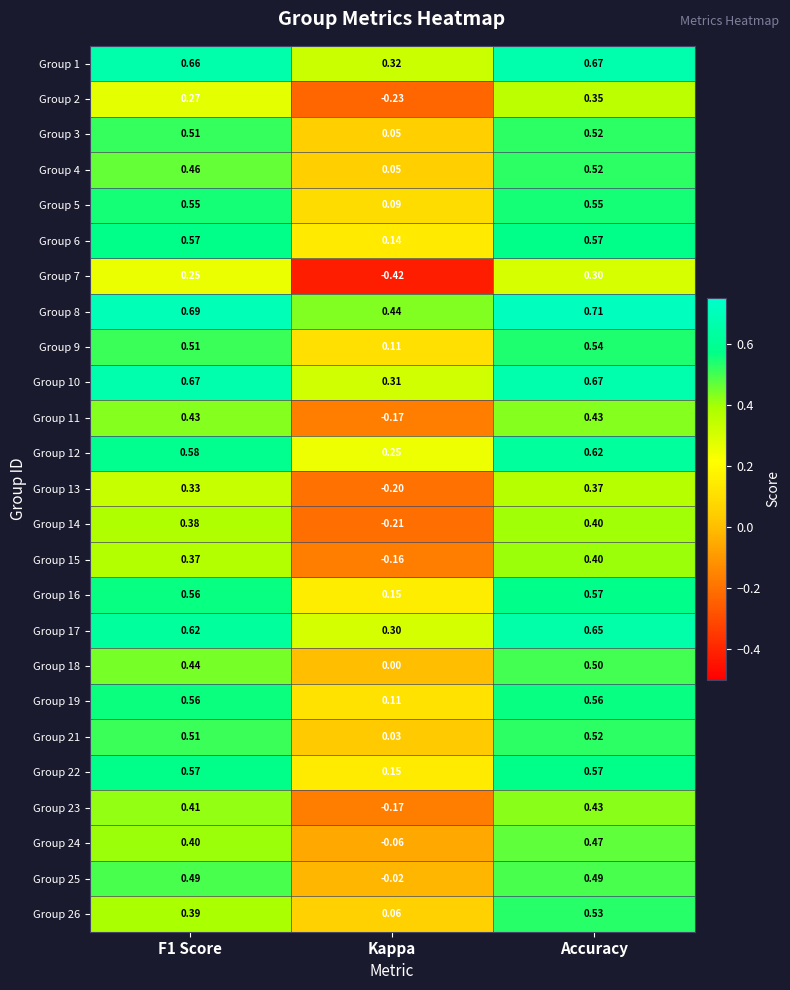

Which category has the highest value in the Group 21 series?

Accuracy